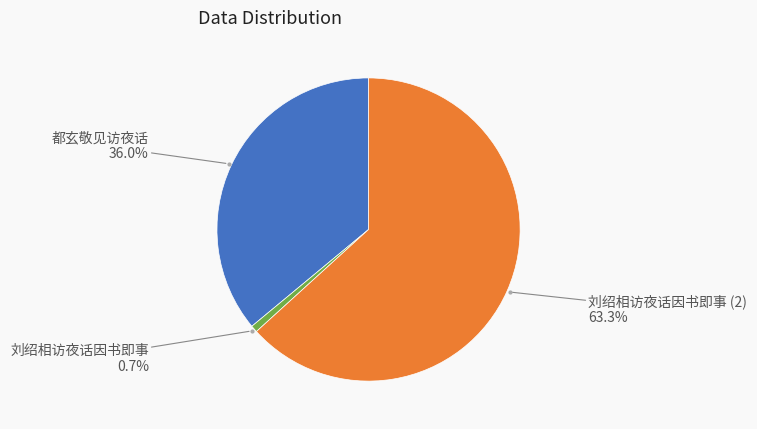

Rank the categories by value from lowest to highest.

刘绍相访夜话因书即事, 都玄敬见访夜话, 刘绍相访夜话因书即事 (2)